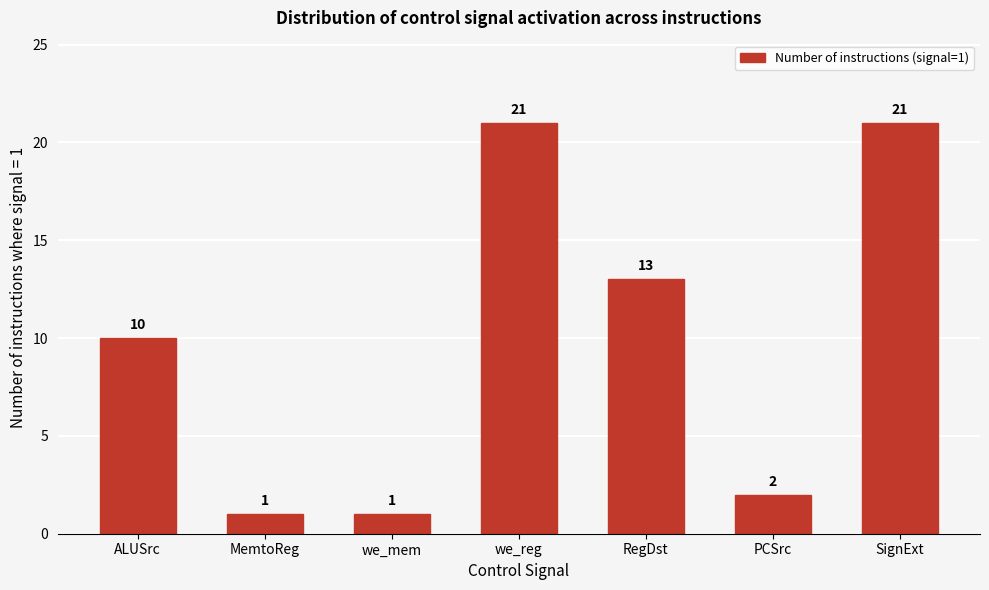

Reading left to right, transcribe all the data shown in this chart.

ALUSrc=10	MemtoReg=1	we_mem=1	we_reg=21	RegDst=13	PCSrc=2	SignExt=21